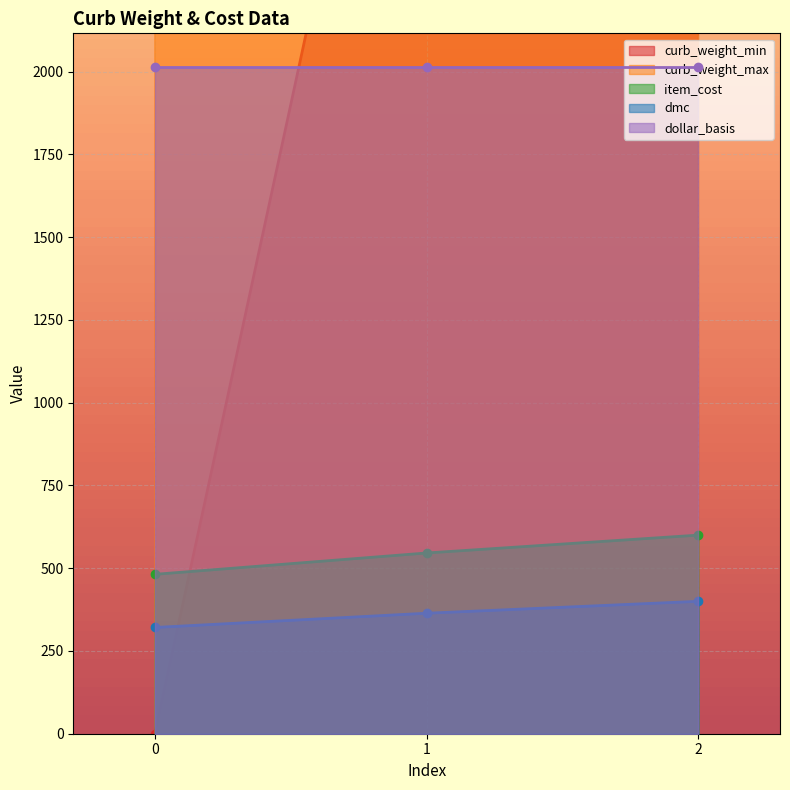

What is the value of the item_cost point at the 2nd from the left?

546.0